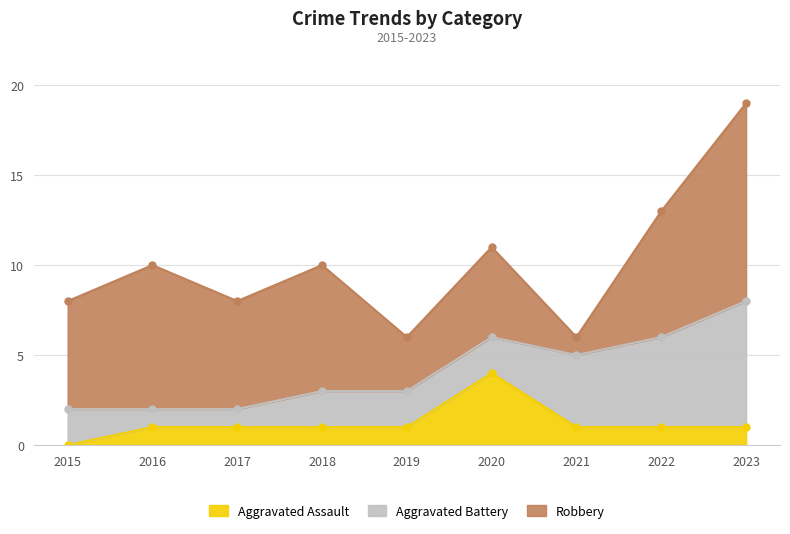

List the series in order of their peak value, lowest first.

Aggravated Assault, Aggravated Battery, Robbery